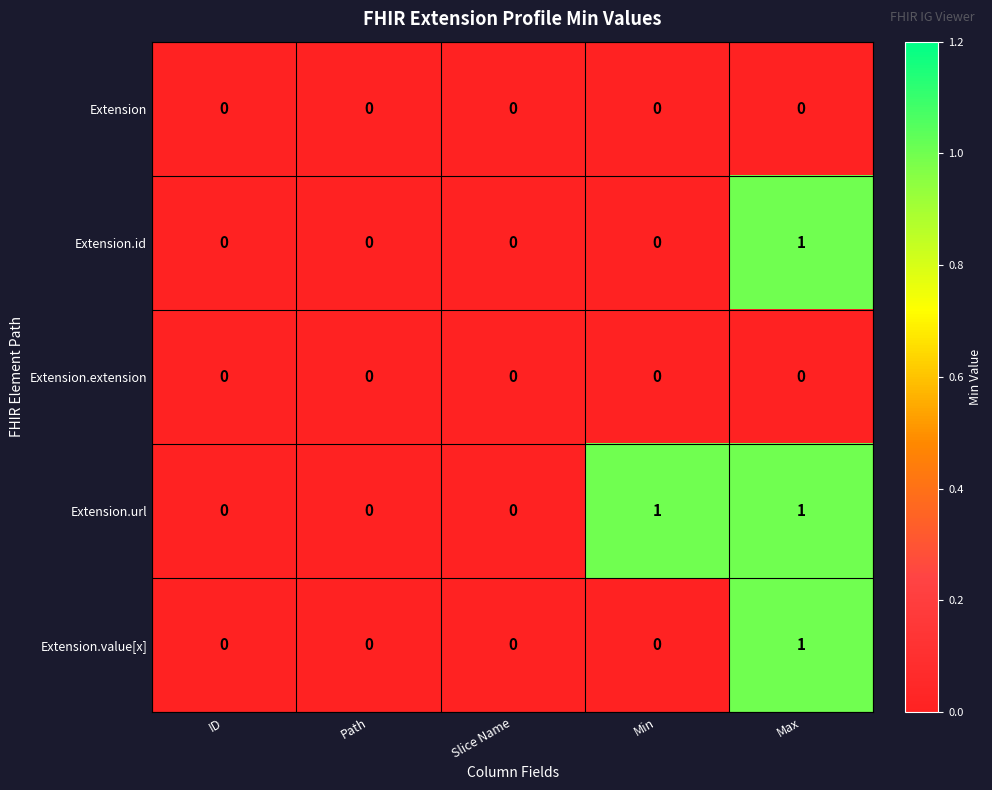

True or false: Extension.id has a value of 0 at Min.

True